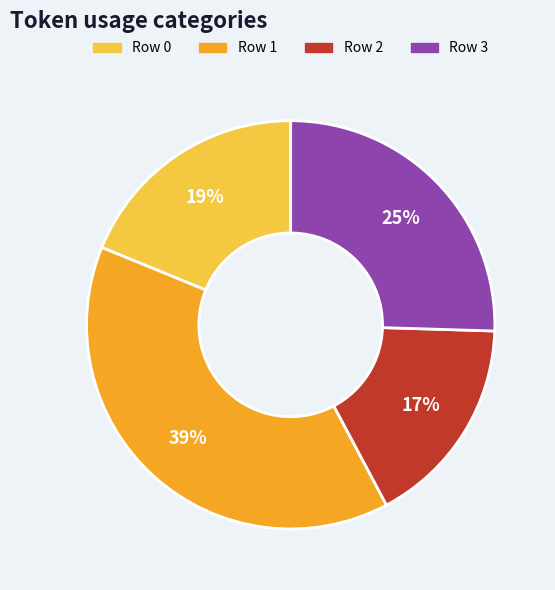

Is there any slice that represents more than half of the pie?

No